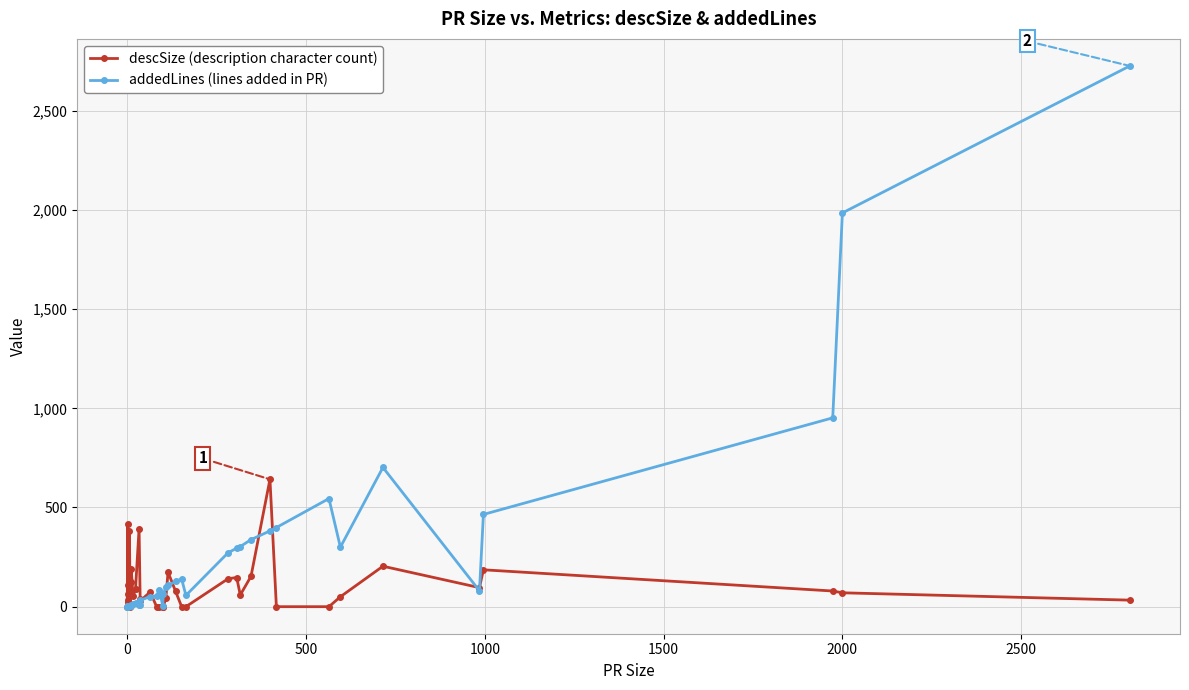

What is the value of the addedLines point at the 11th from the left?

8